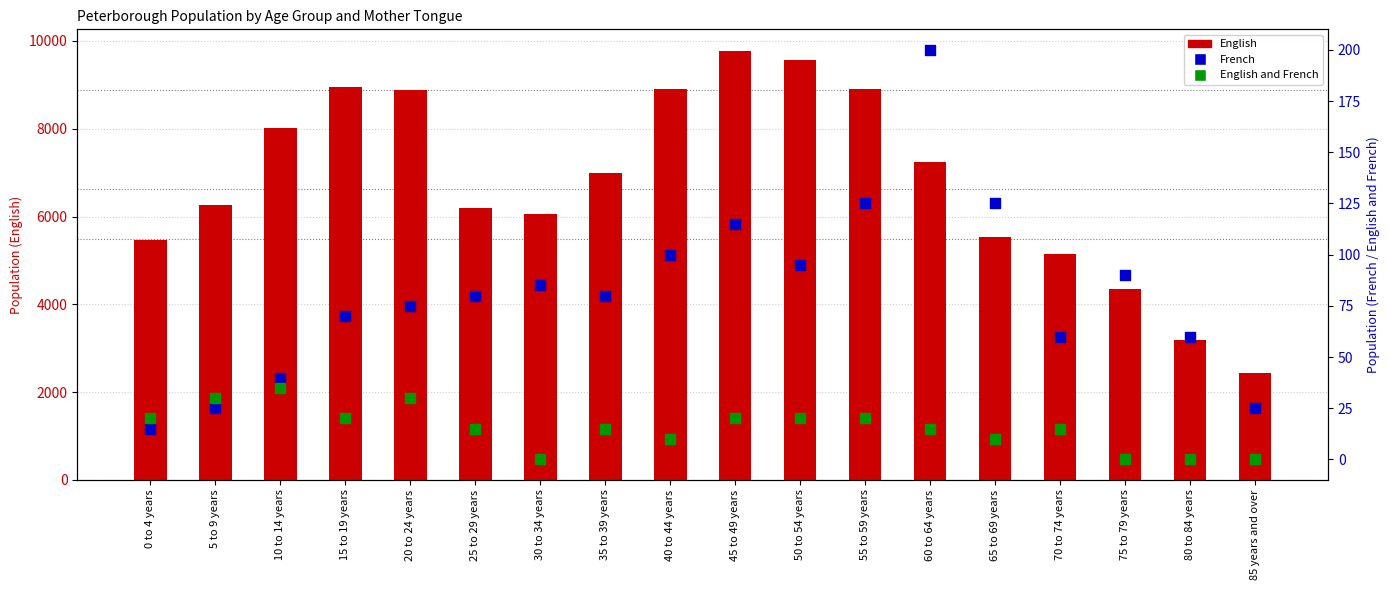

Which series has the widest spread of Y values?

English